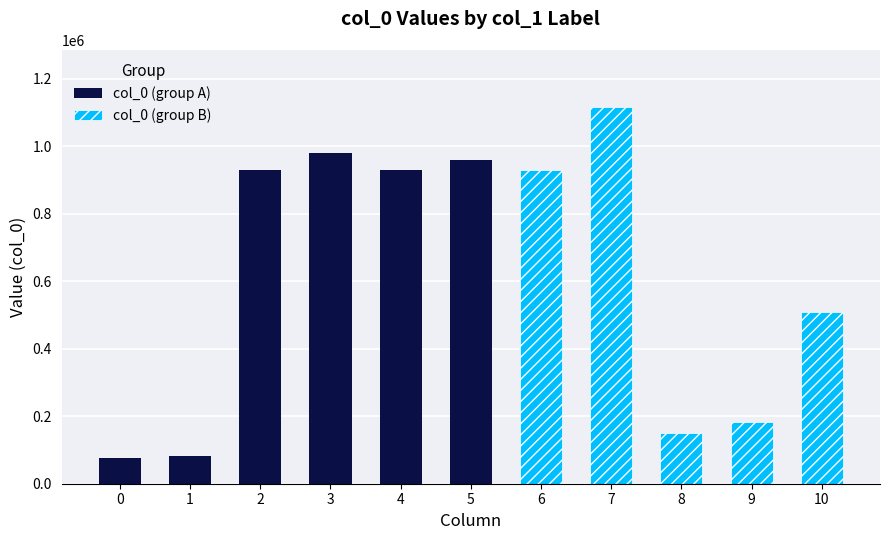

Reading right to left, what are all the values shown in this chart?

508942	181845	149581	1117698	930862	957960	930861	980121	930435	82417	76853